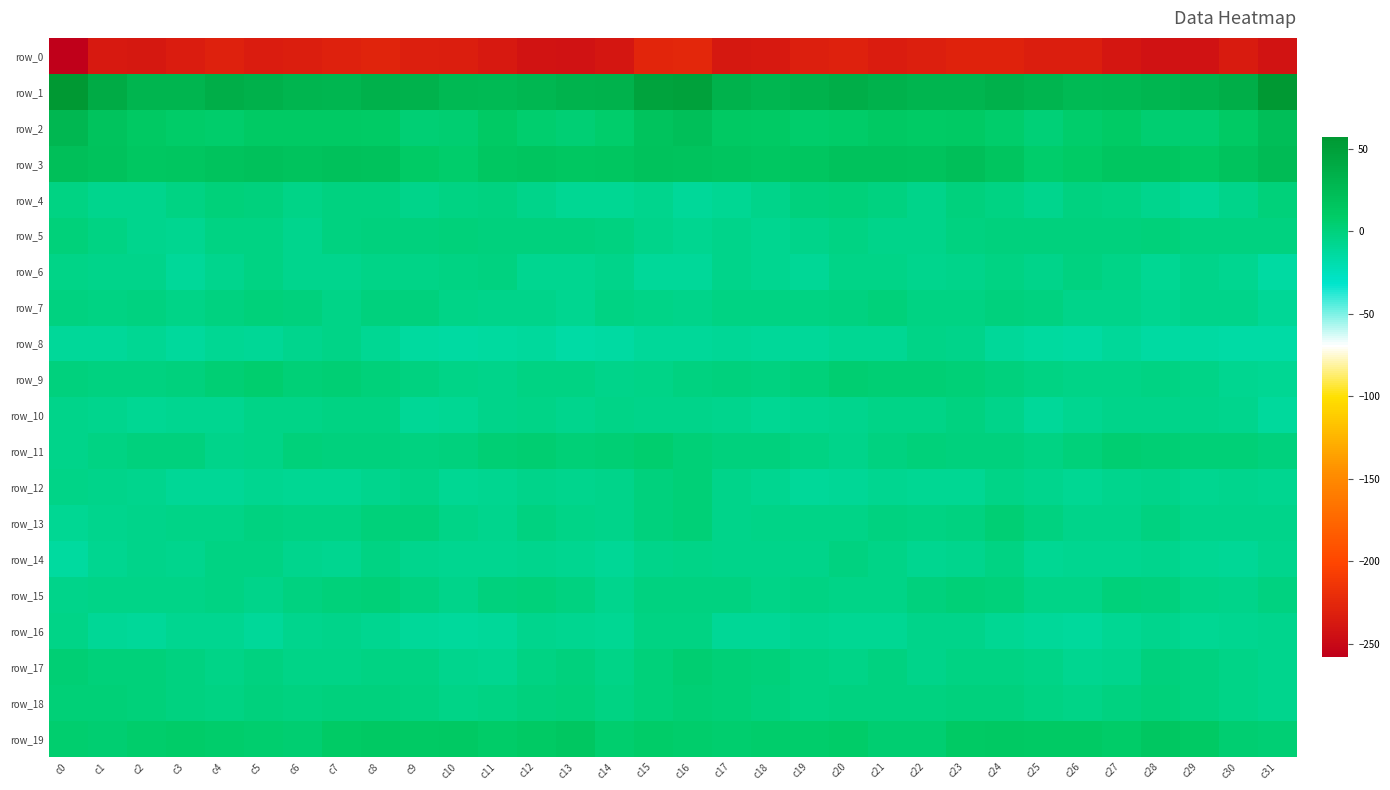

Where does the row_9 series first go above -1?

c0